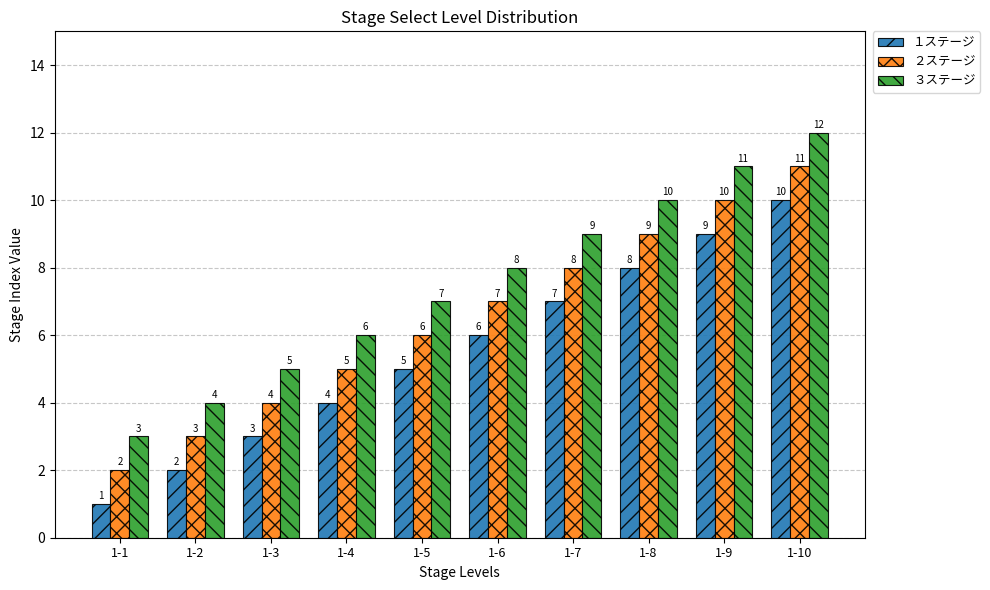

What is the difference between the highest and lowest values at 1-9?

2